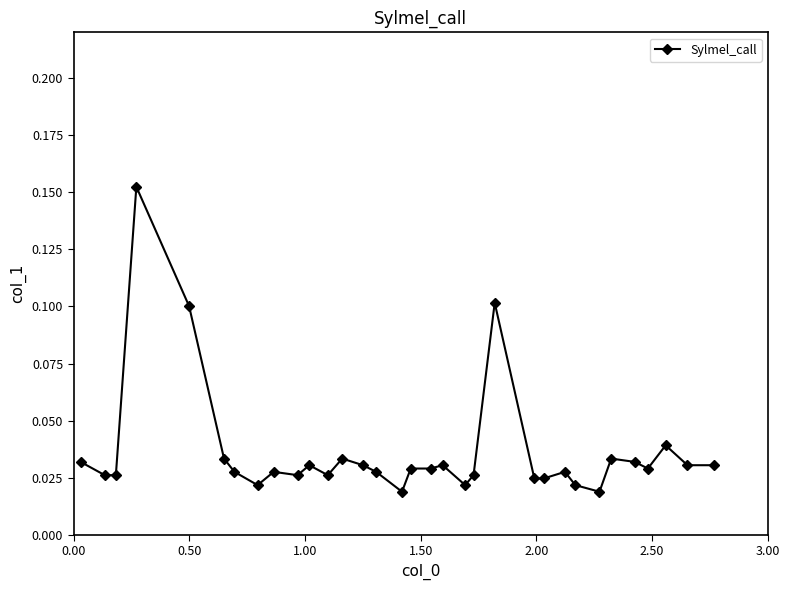

What is the value of the 22nd point from the left?

0.1